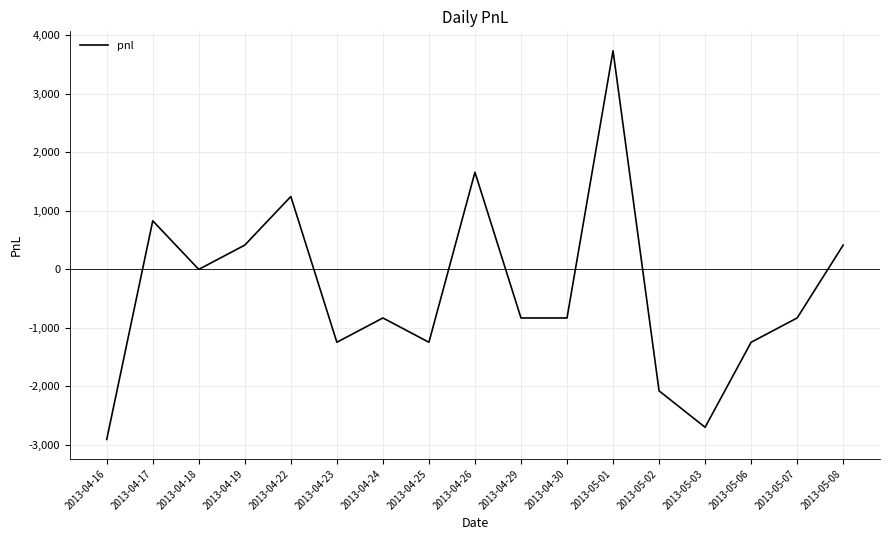

What is the sum of all values?

-6432.5